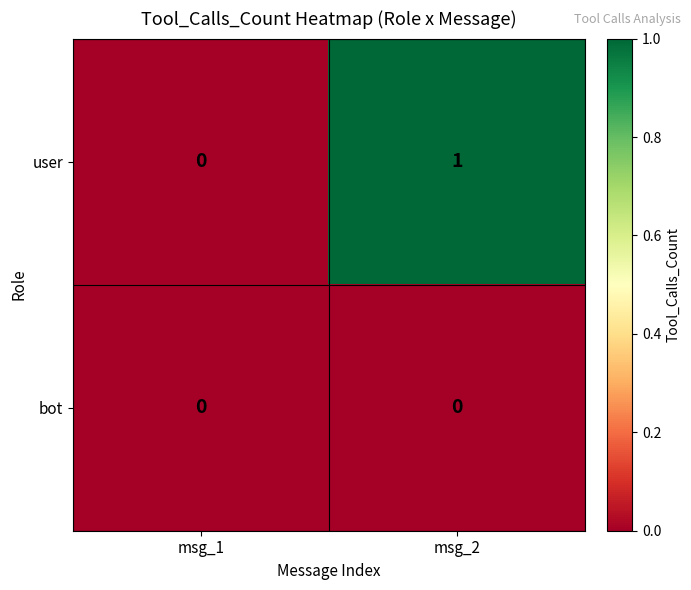

Rank the series by their average value, from highest to lowest.

user, bot